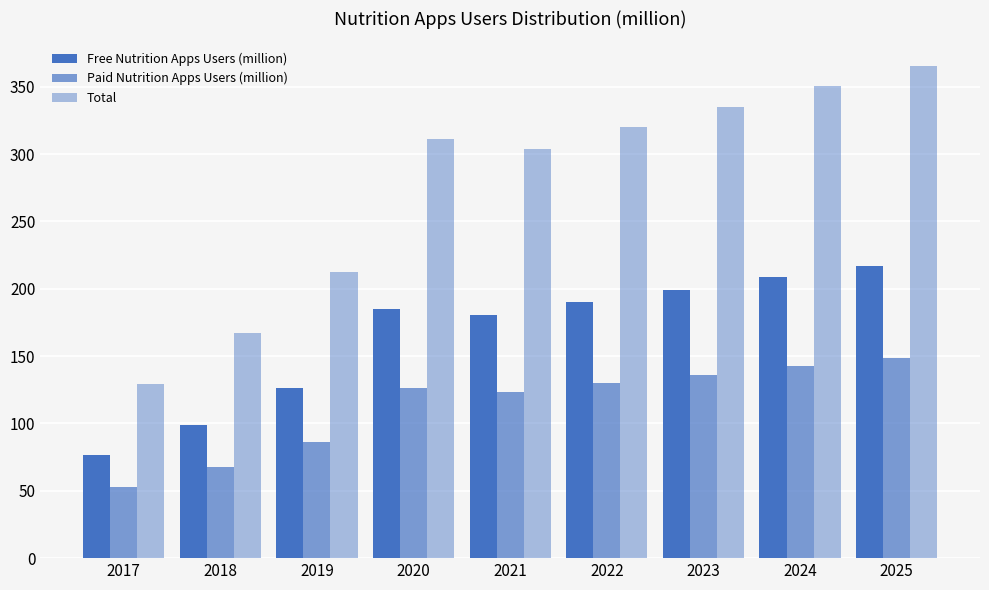

How many data points in Paid Nutrition Apps Users (million) are less than 126?

4